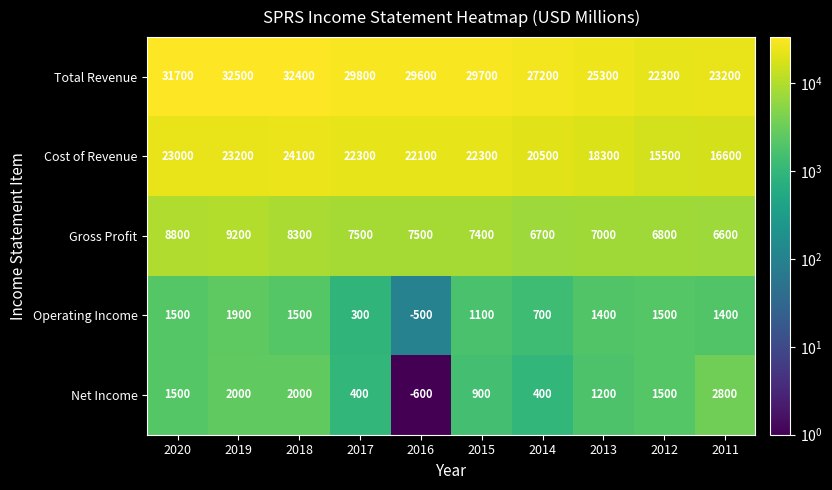

What value does the Cost of Revenue series have at 2020, to the nearest 100?

23000